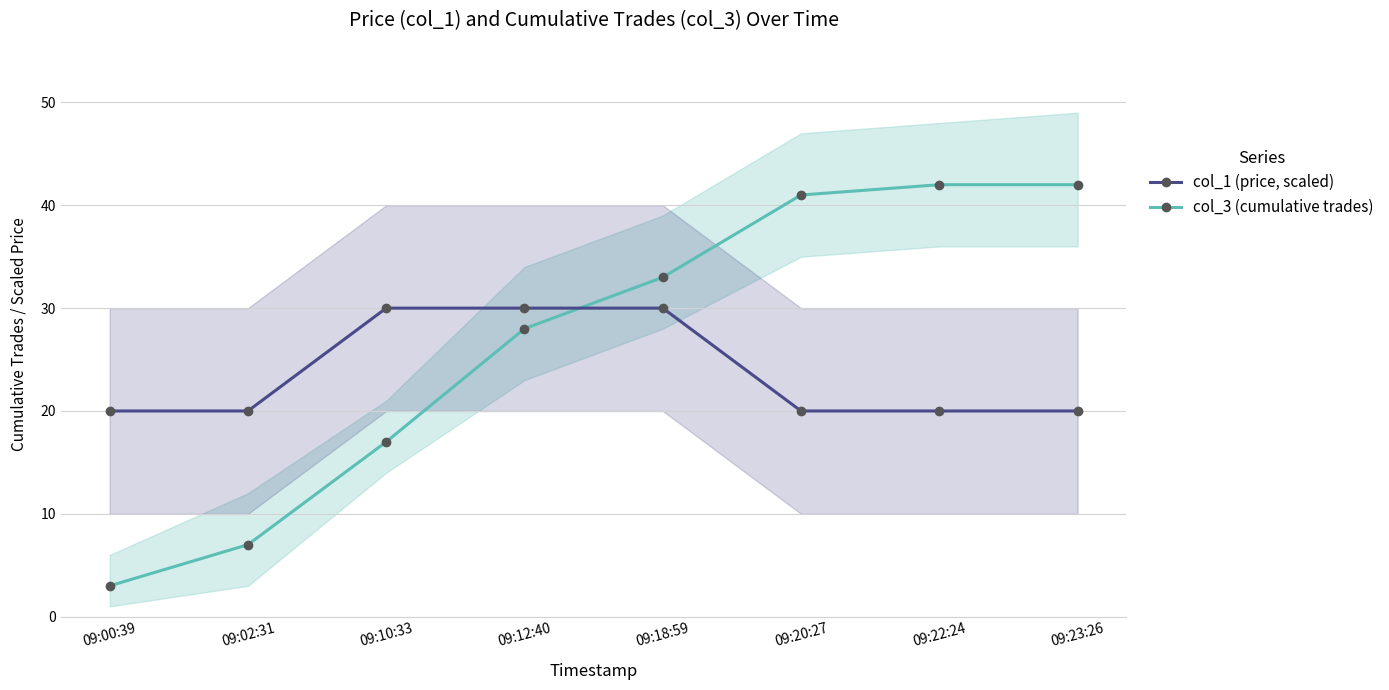

True or false: col_3 (cumulative trades) has more than 2 interior local peaks.

False